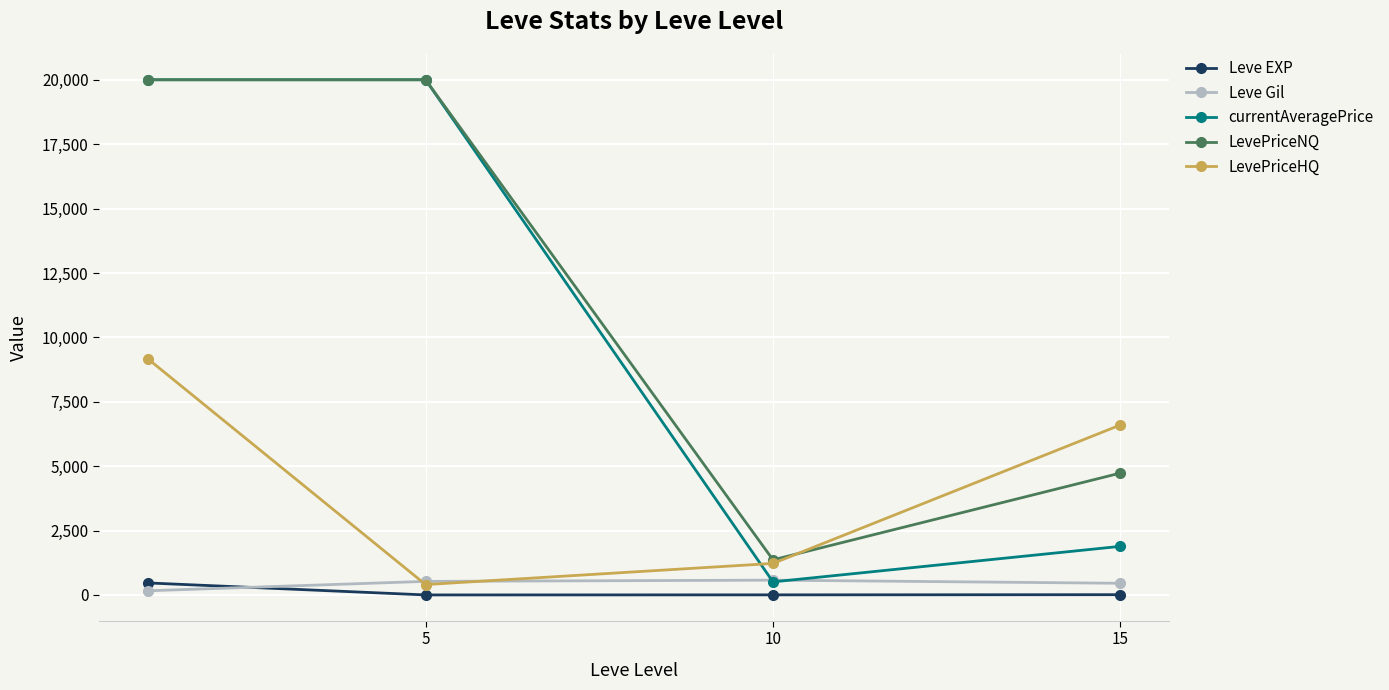

What is the value of the Leve EXP point at the 3rd from the left?

5.3